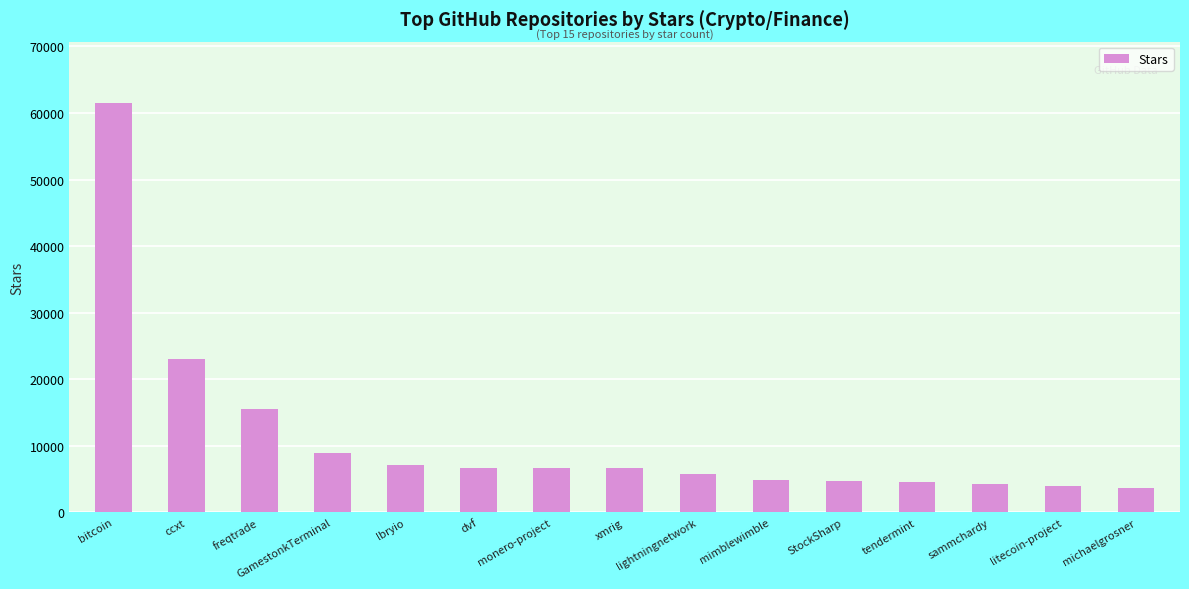

What is the approximate value at ccxt?

23100